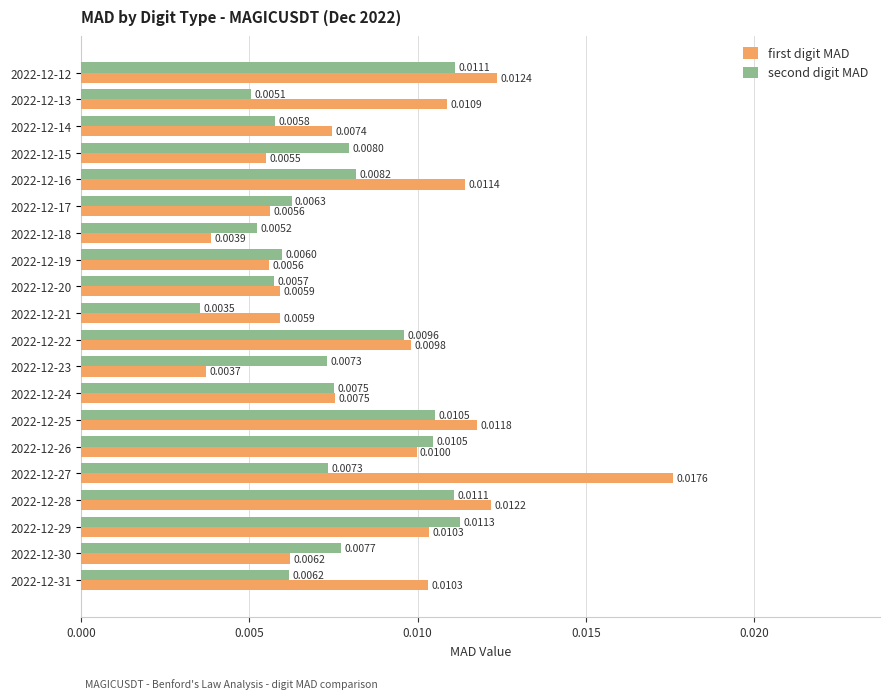

Which series has the largest total across all categories?

first digit MAD